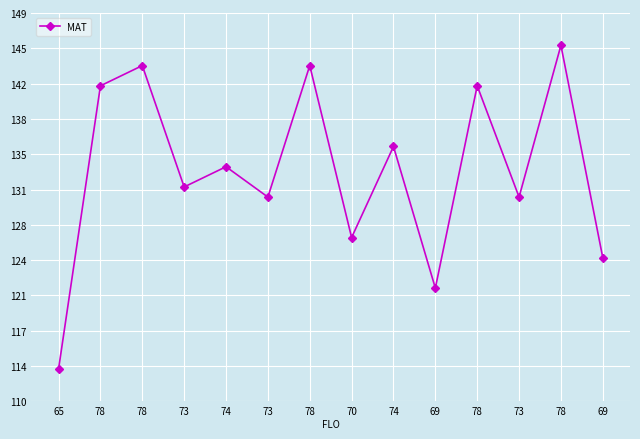

What is the smallest value displayed?

114